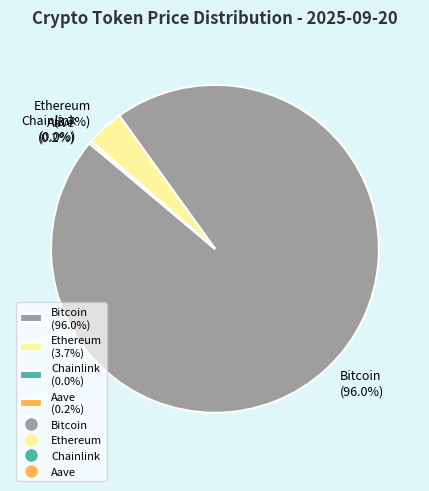

Does any single category account for the majority?

Yes